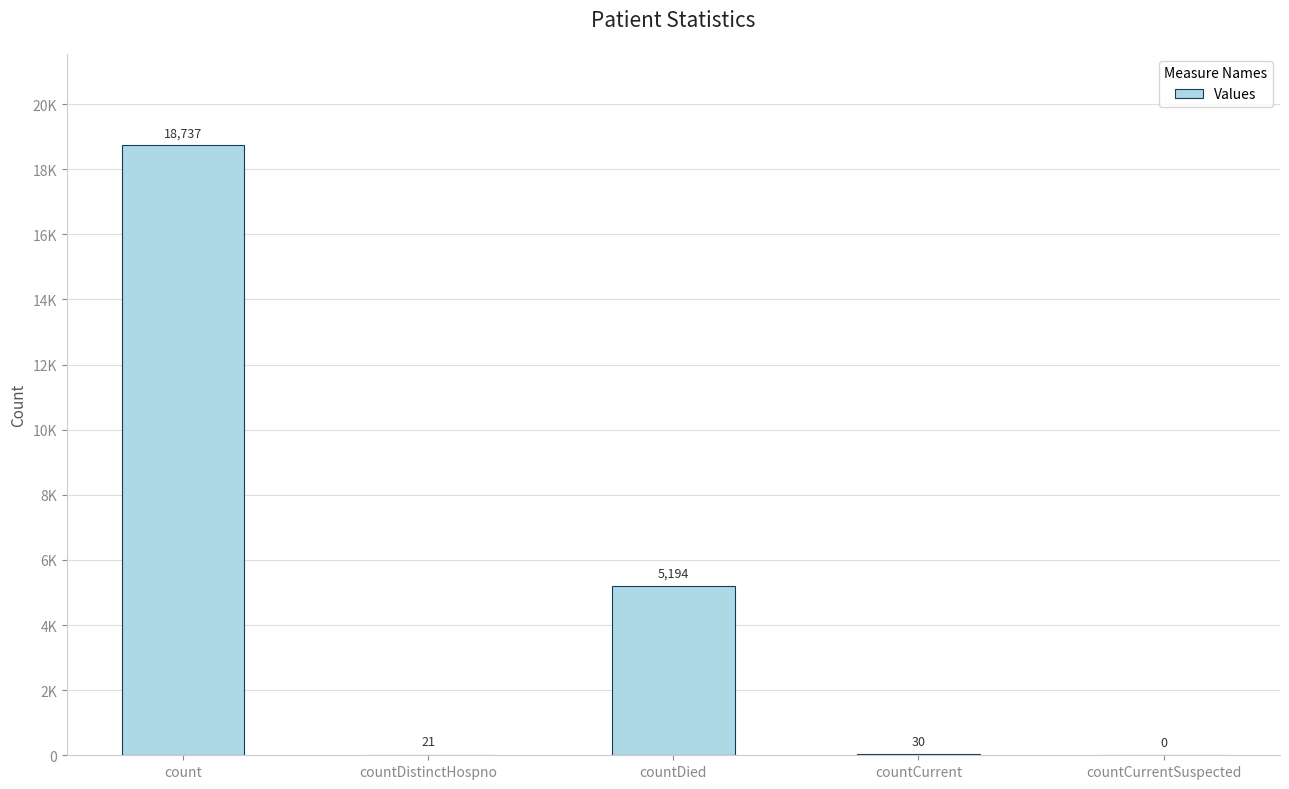

What is the maximum value shown in the chart?

18737